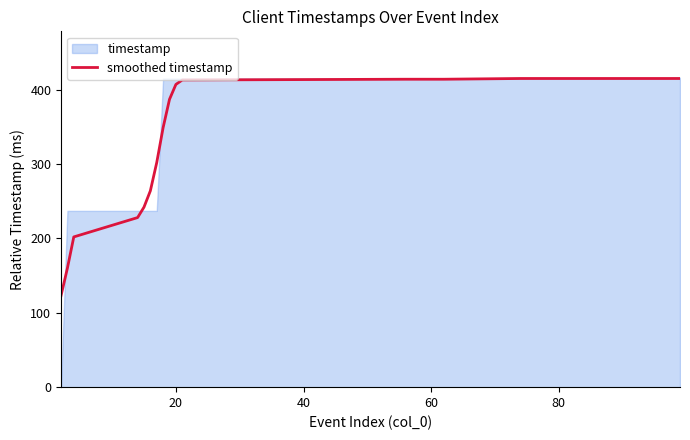

The chart shows a value of 351 at 100. True or false?

False